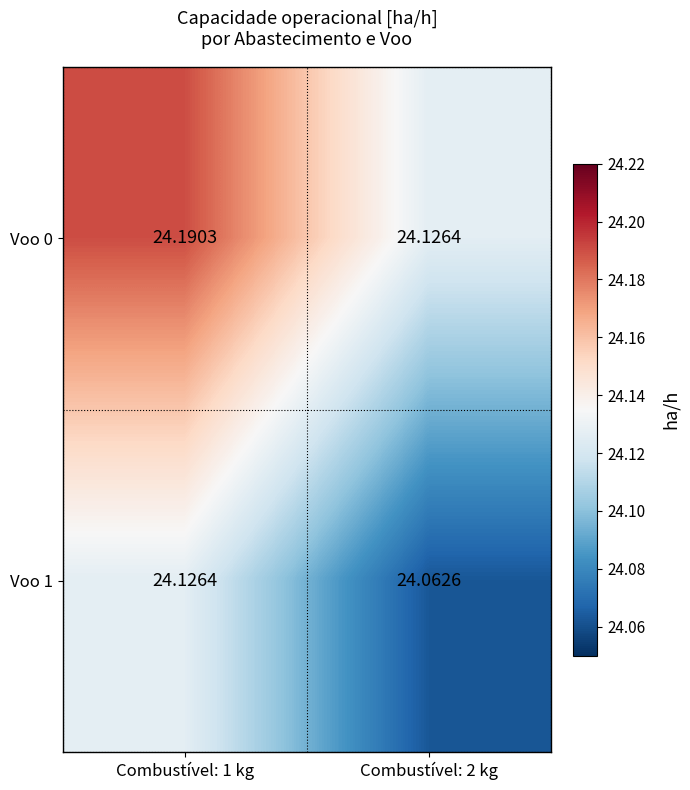

What is the spread (max minus min) of values at Combustível: 1 kg?

0.1